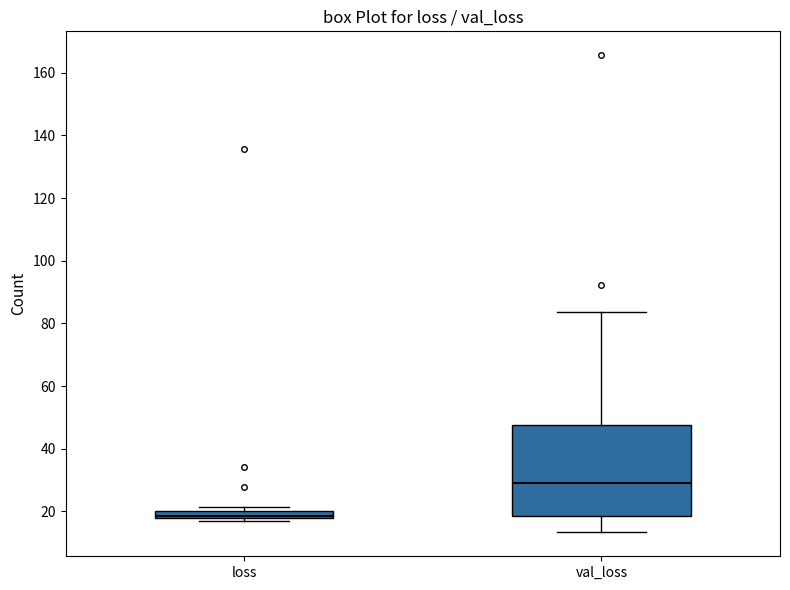

Where is the upper edge of the box for loss on the y-axis? The values are not printed on the chart, so give them approximately, as read against the axis.

20